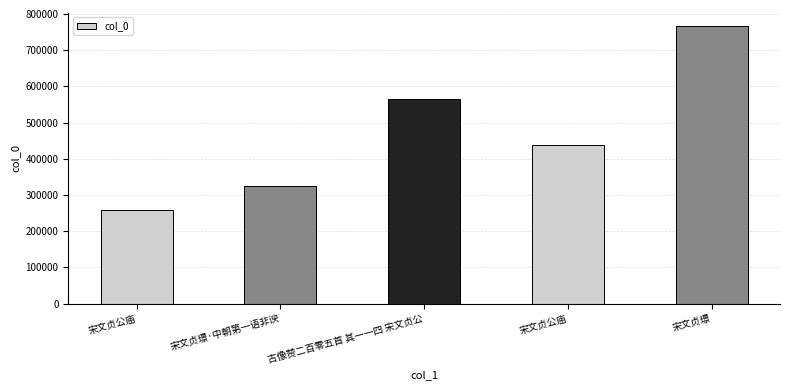

Does the chart contain any negative values?

No